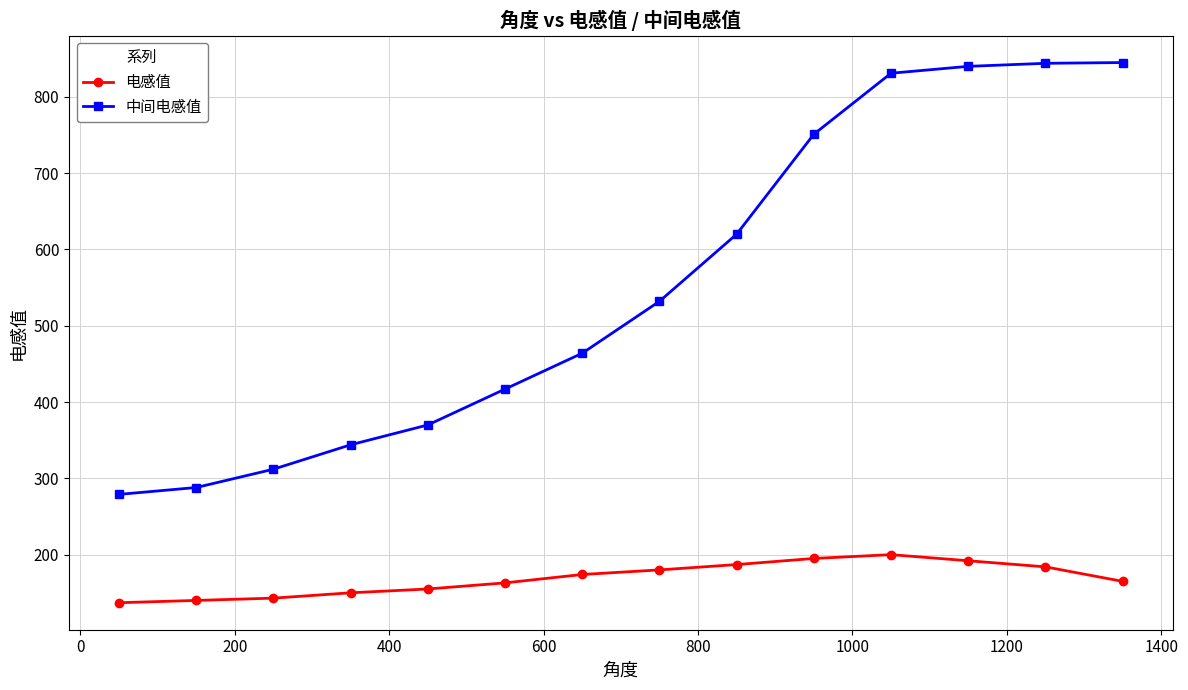

What is the maximum value shown in the chart?

845